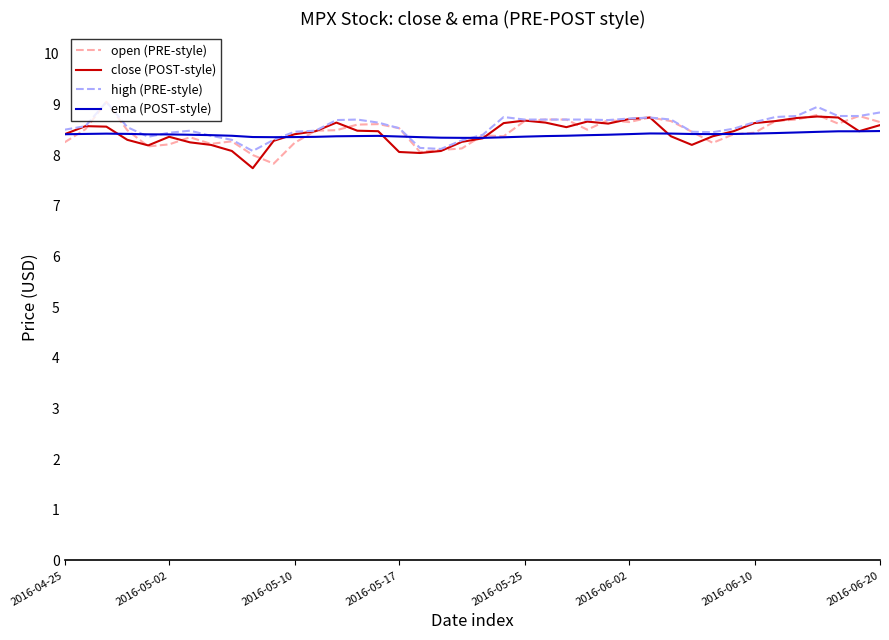

What are all the series names shown in the legend?

open (PRE-style), close (POST-style), high (PRE-style), ema (POST-style)